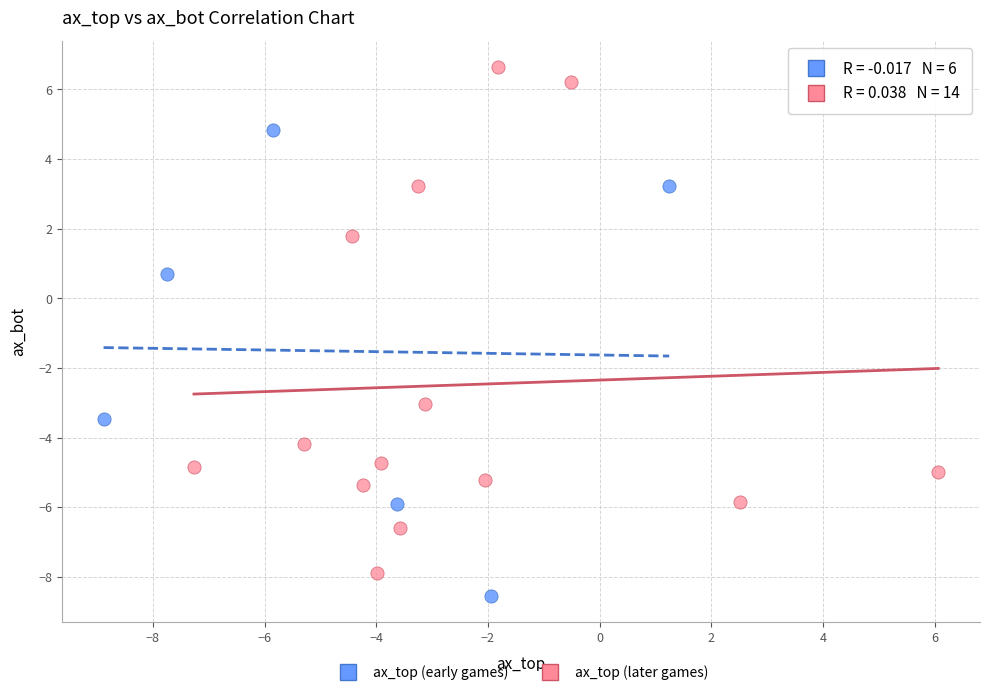

Which series has the widest spread of Y values?

ax_top (later games)